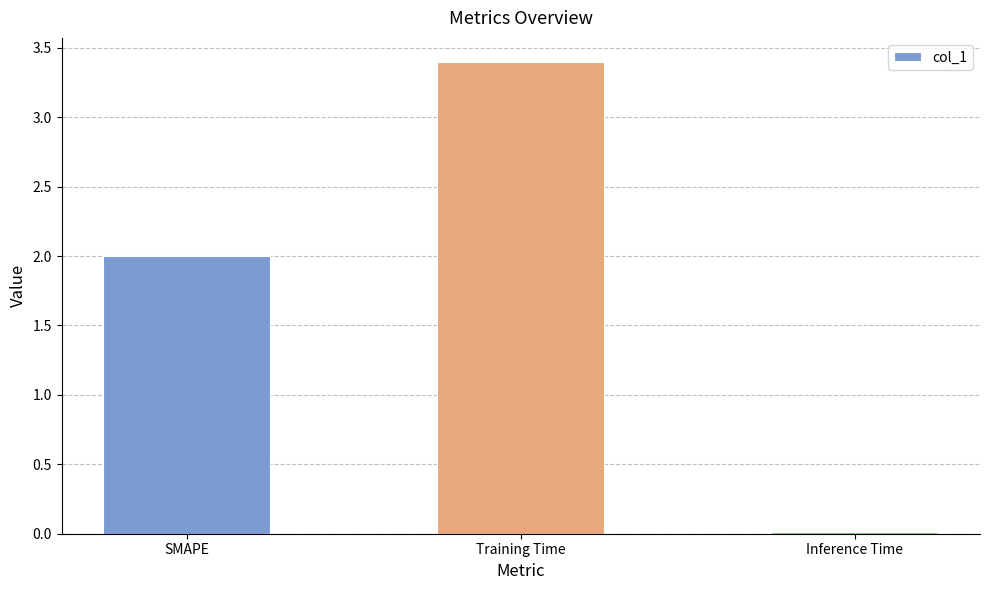

List the labels in order of value, largest first.

Training Time, SMAPE, Inference Time